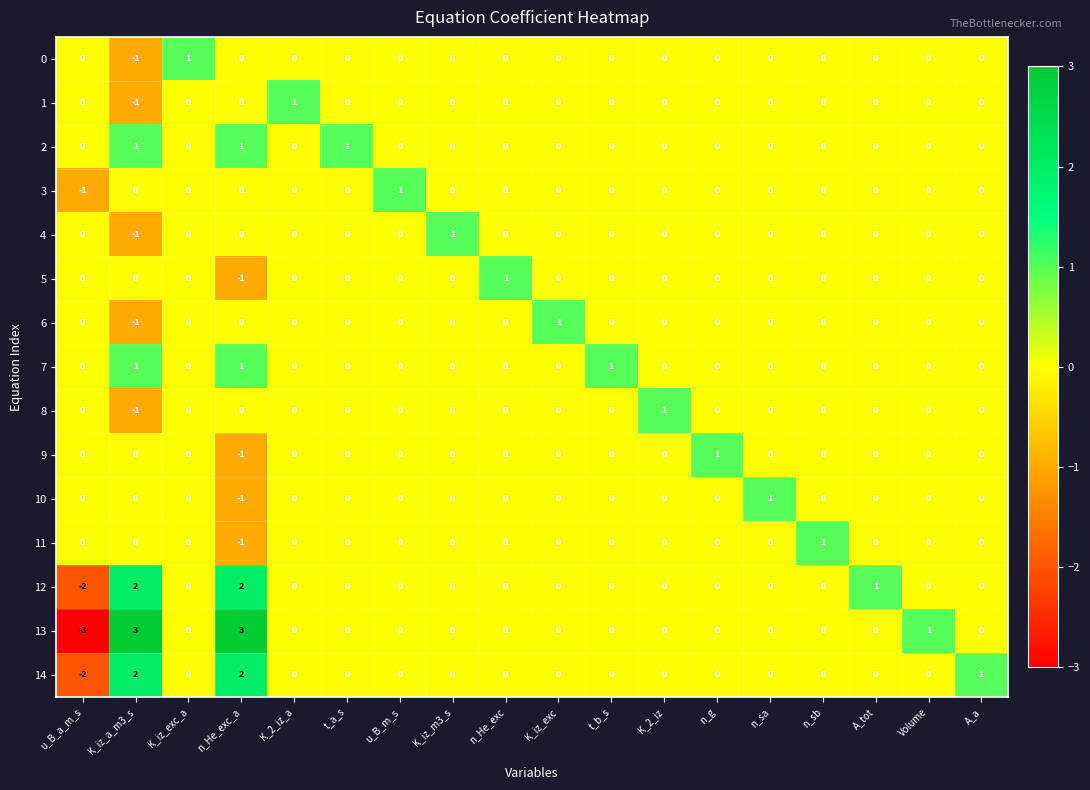

How many 4 values are between 0 and 1?

17